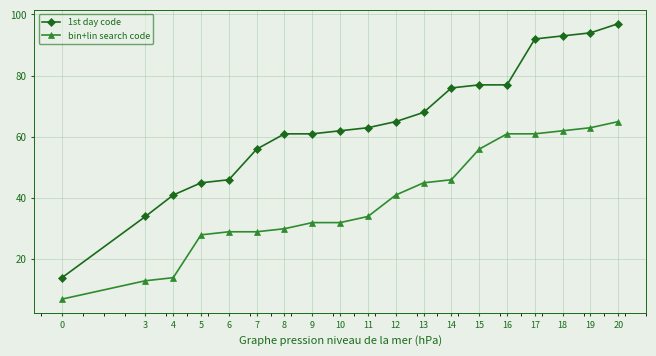

Is the value of bin+lin search code at 9 greater than the value of 1st day code at 19?

No